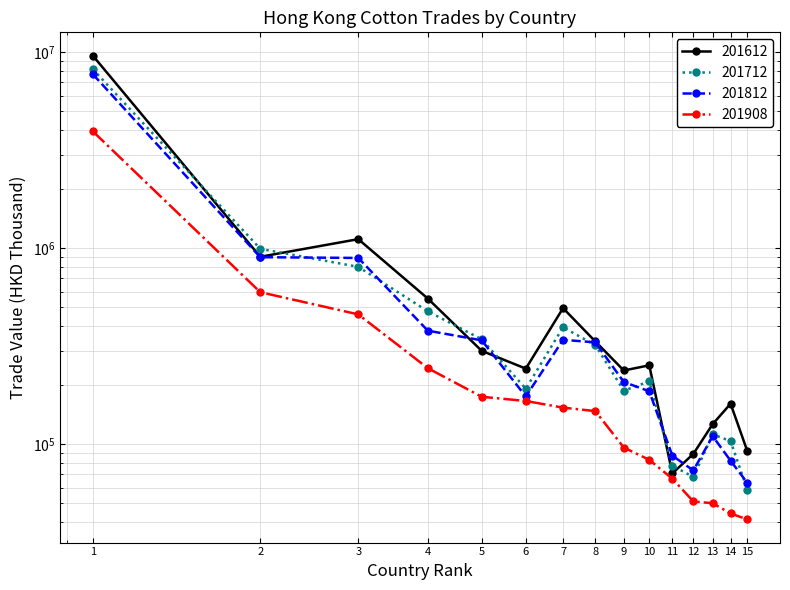

How many categories are shown in the chart?

15